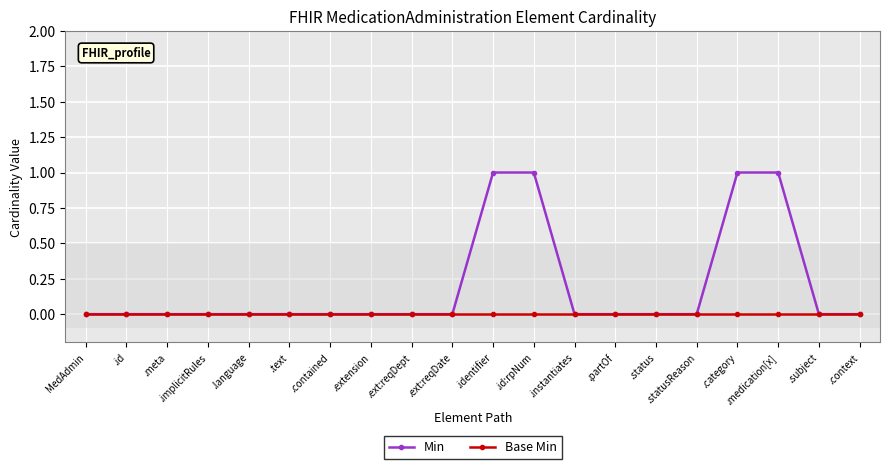

Which series has the largest range (max minus min)?

Min